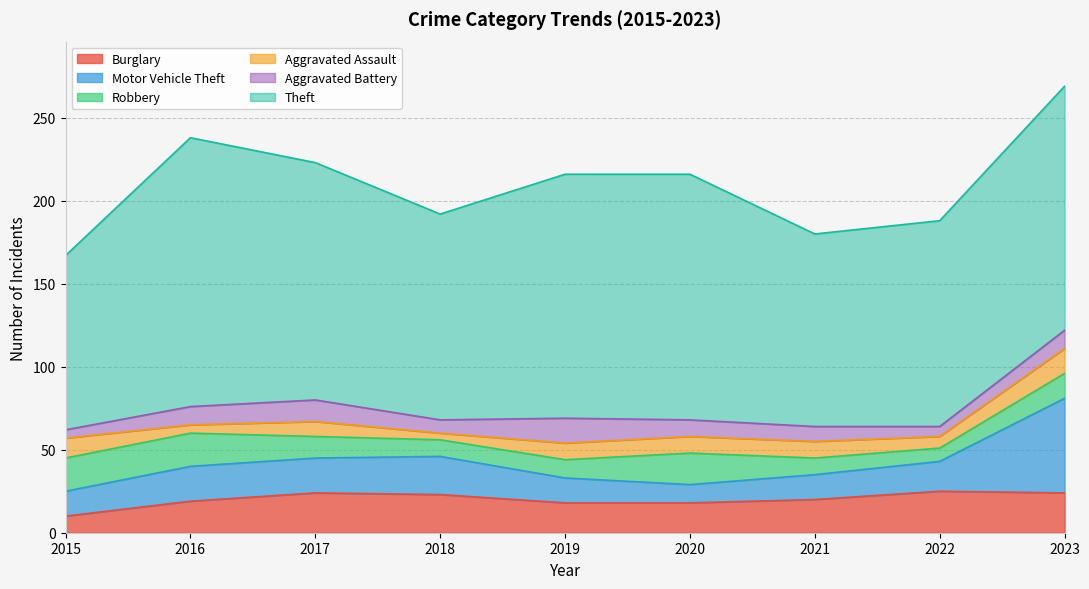

Which category has the highest value across all series?

2016